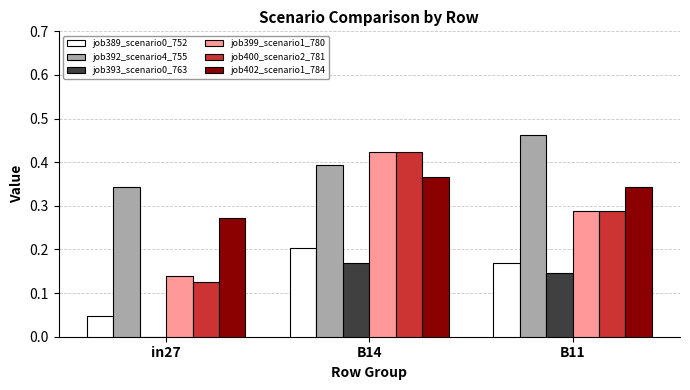

Which label corresponds to the largest value in the chart?

B11